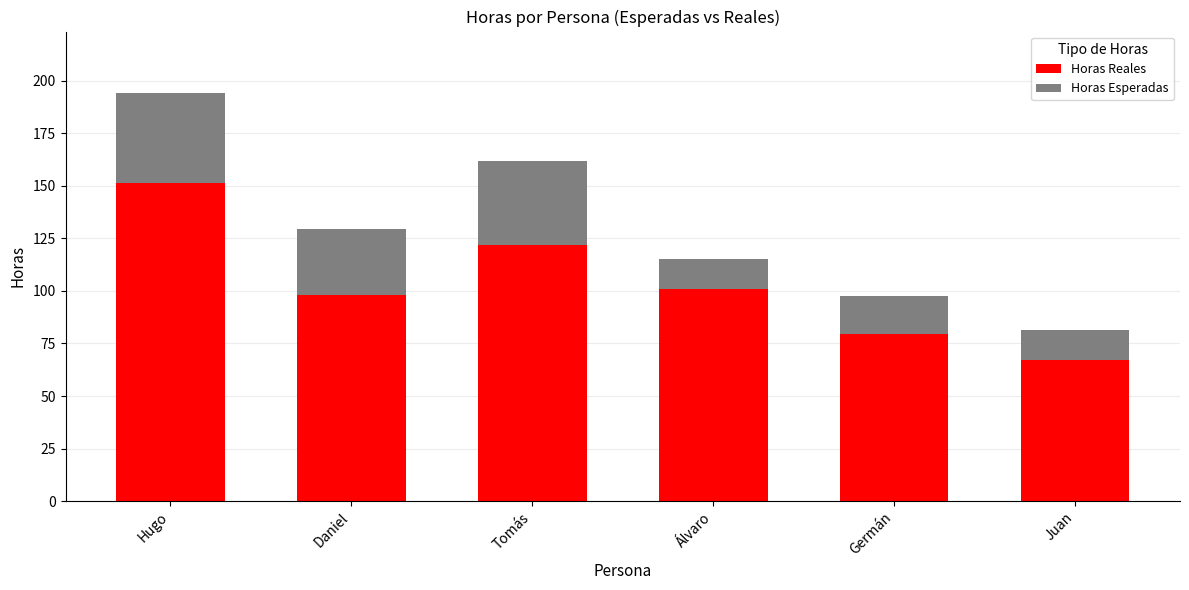

Are the bars grouped side by side (vs. stacked)?

No